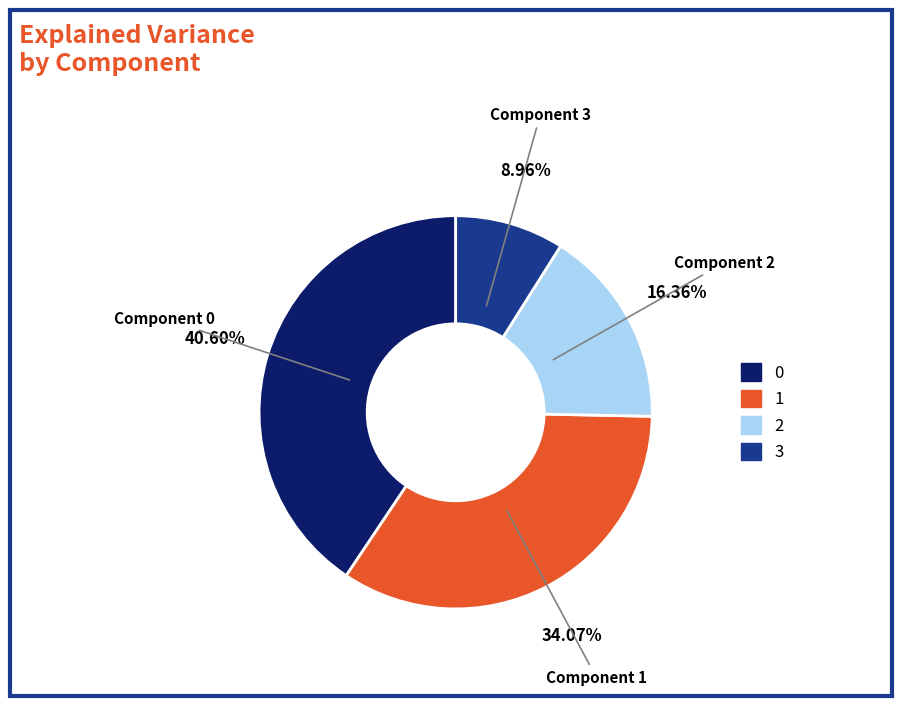

Is there any slice that represents more than half of the pie?

No